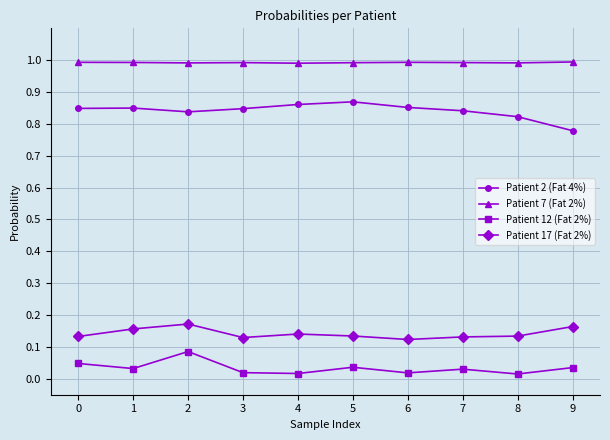

What is the sum of all Patient 7 (Fat 2%) values?

9.9